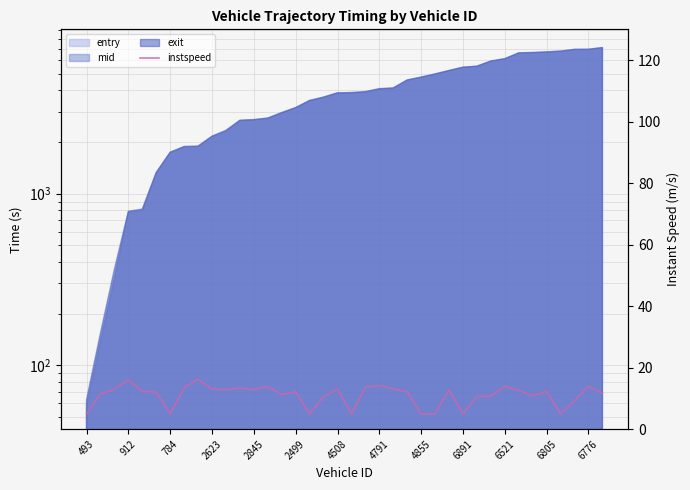

Does the chart display data point markers on the line(s)?

No